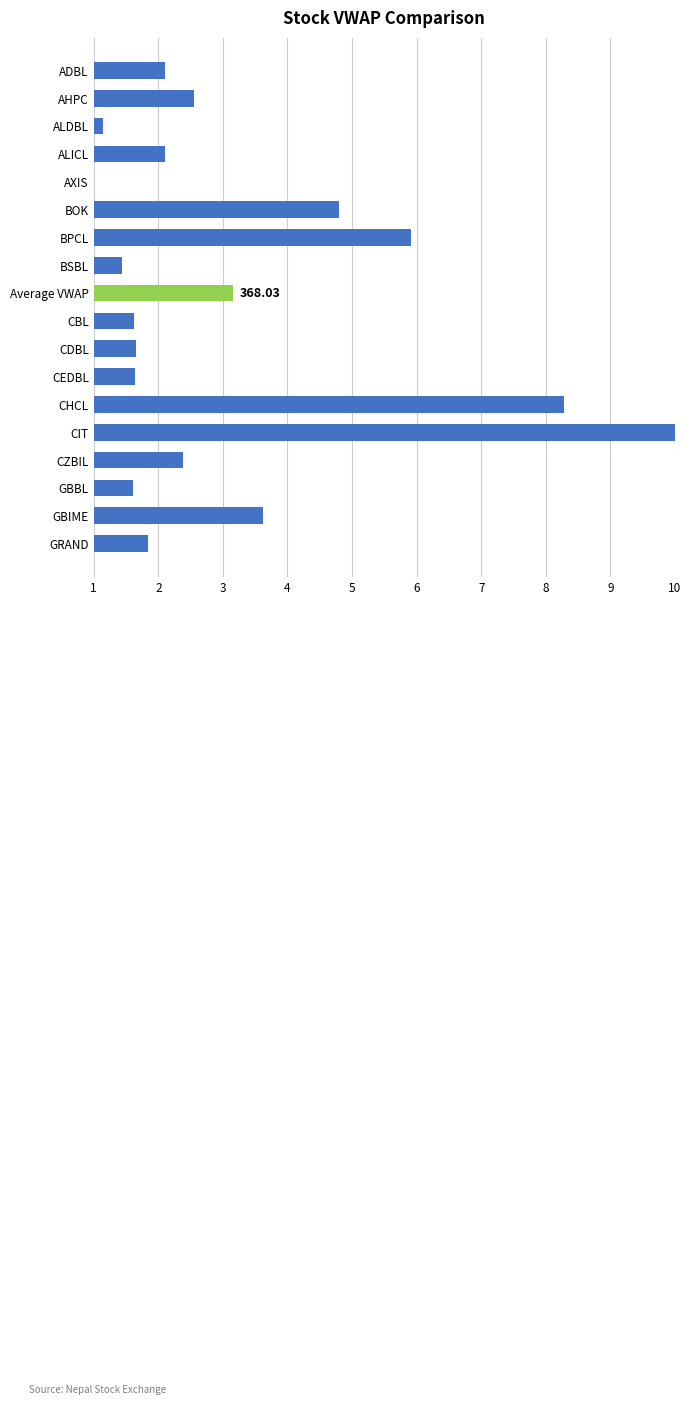

What is the average value?

3.2